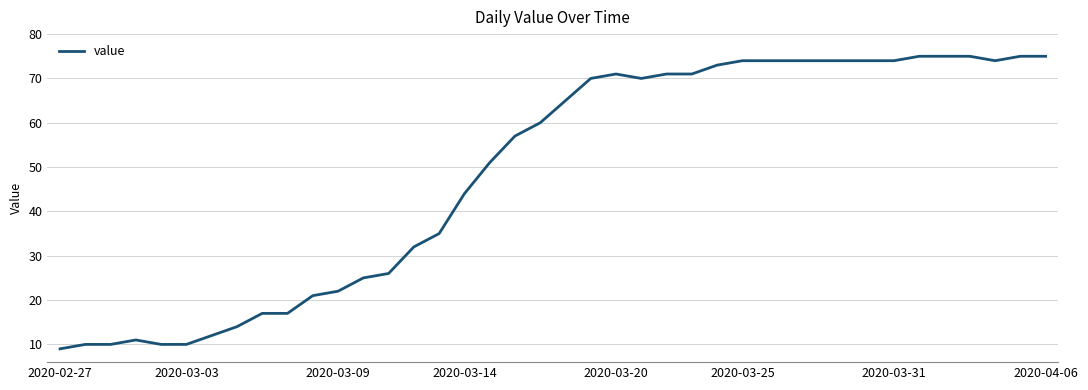

What is the maximum value shown in the chart?

75